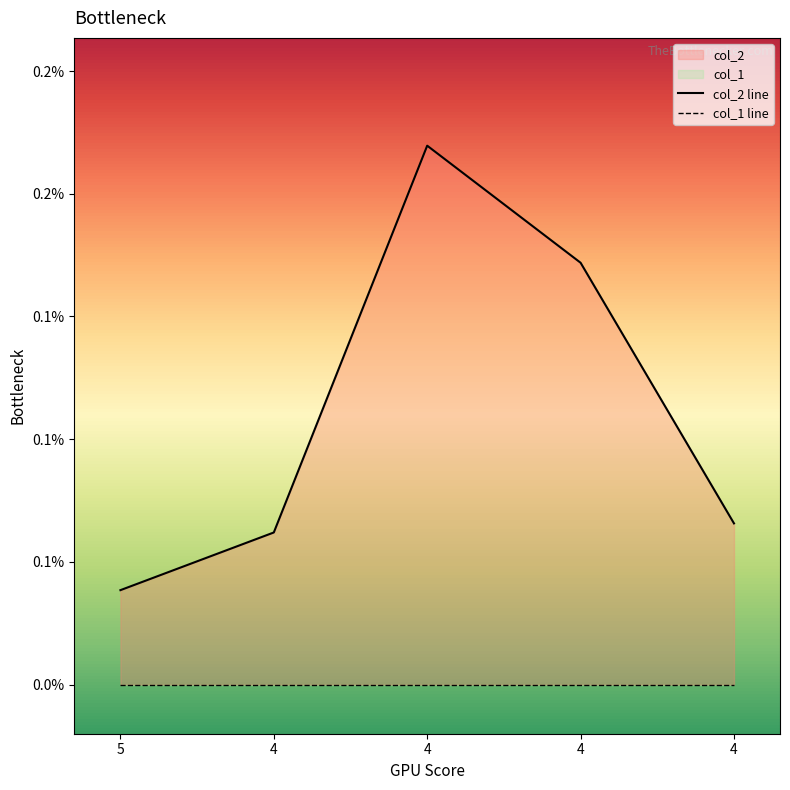

Which category has the highest value across all series?

4